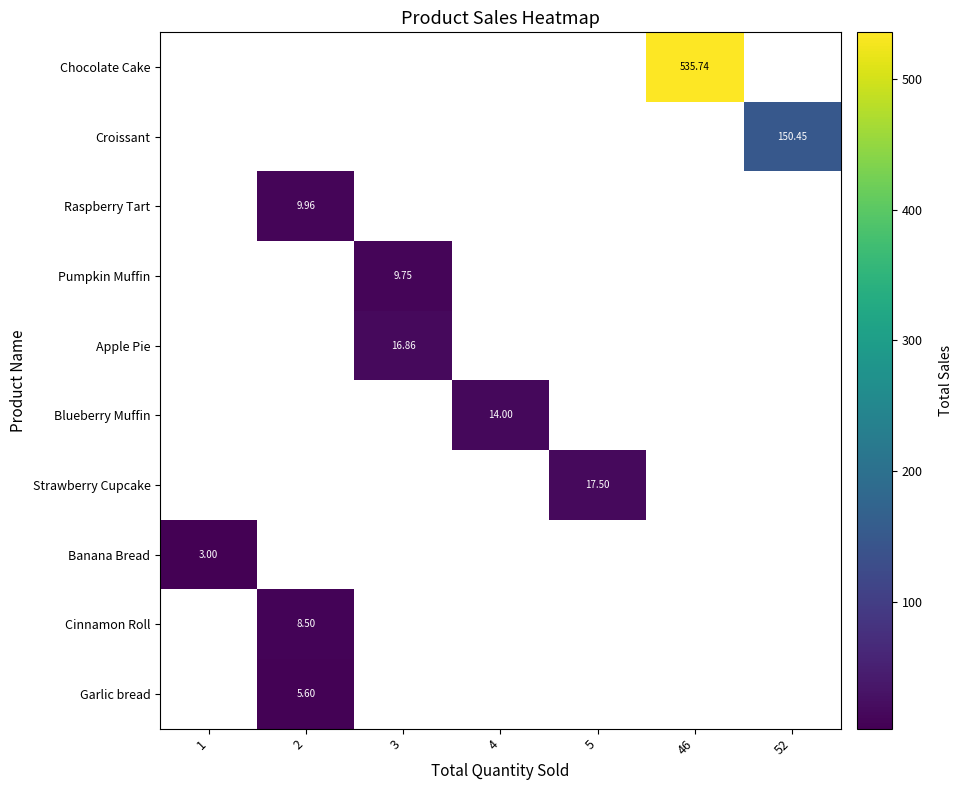

Is the value of Chocolate Cake at 46 greater than the value of Cinnamon Roll at 2?

Yes